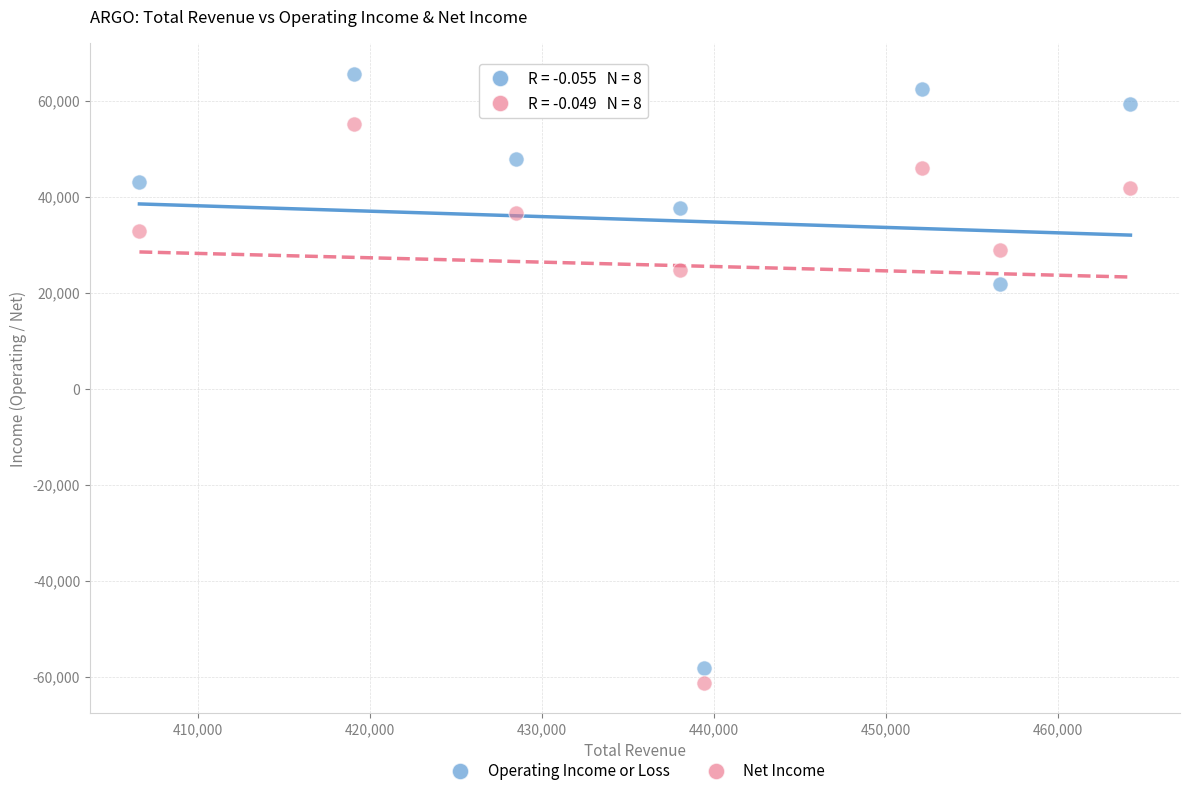

Which series has the largest Y range (max minus min)?

Operating Income or Loss